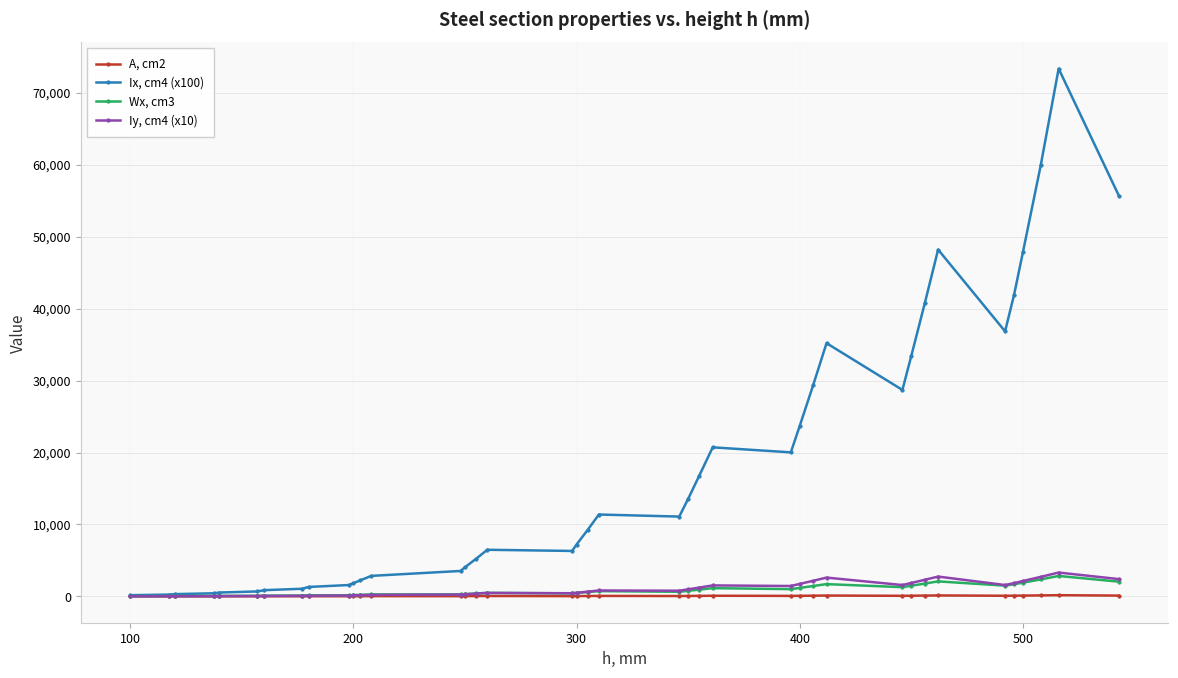

What is the maximum value for Iy, cm4 (x10)?

3315.5